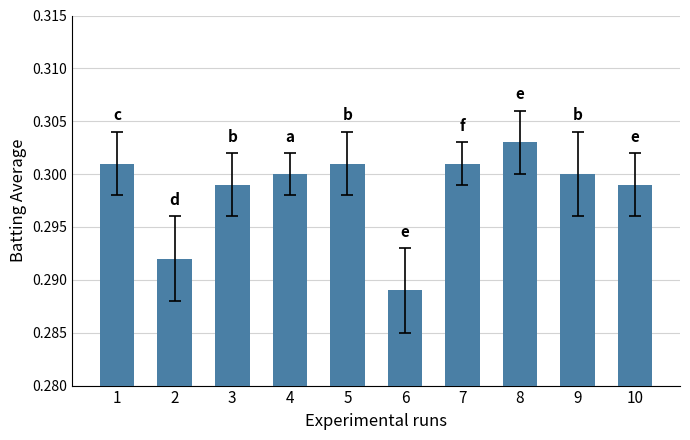

Which category has the highest value across all series?

8